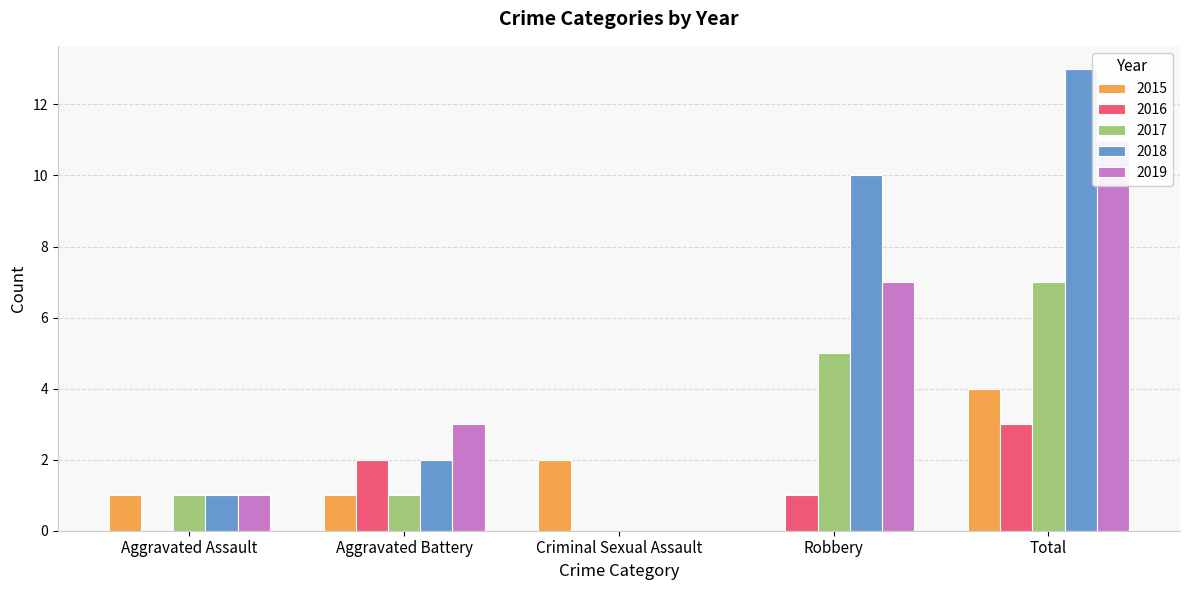

List the labels in order of 2017 value, largest first.

Total, Robbery, Aggravated Assault, Aggravated Battery, Criminal Sexual Assault